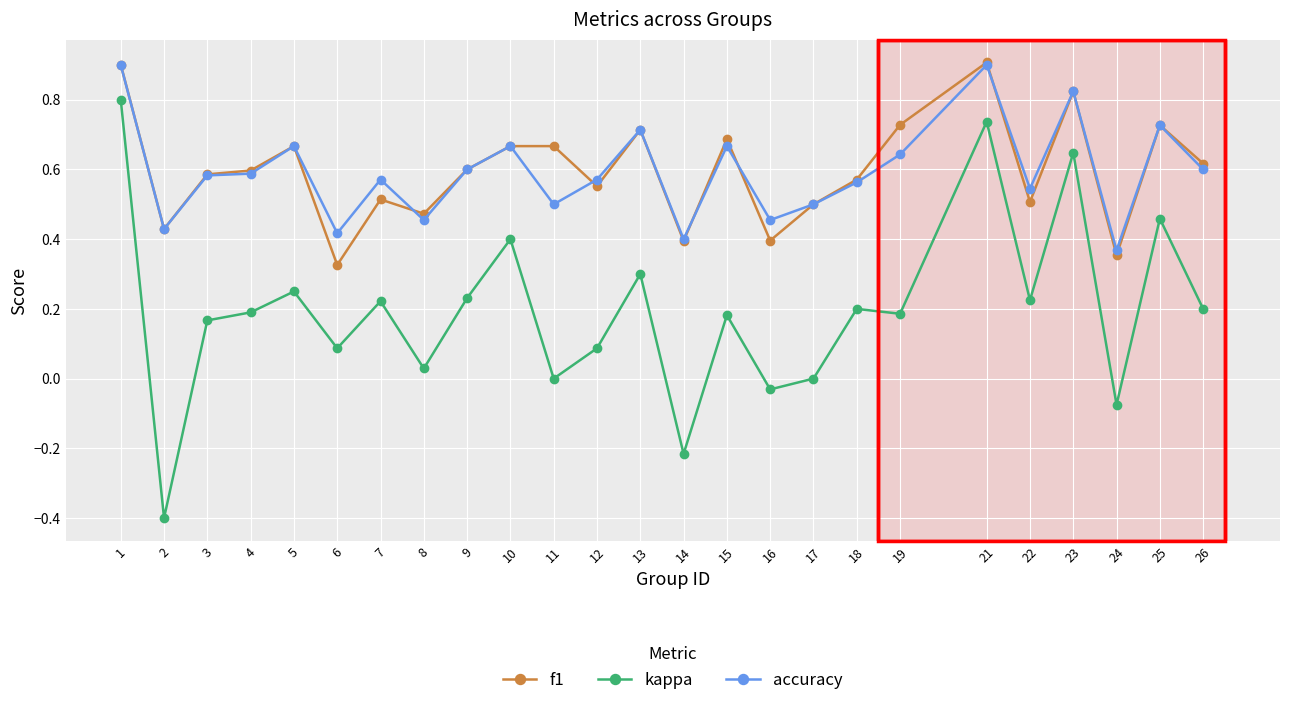

True or false: f1 and kappa cross at least once.

False